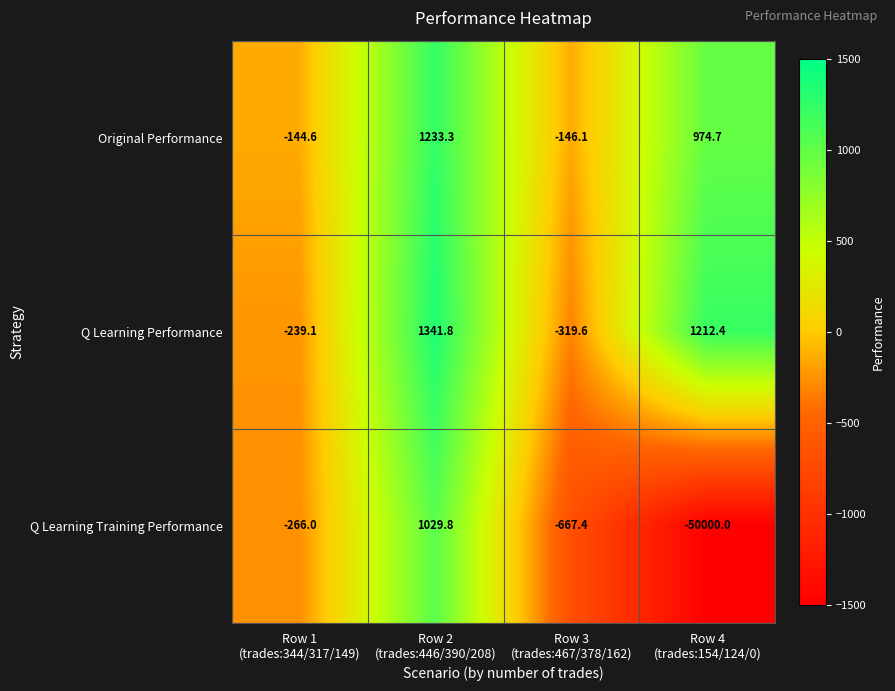

Rank the series by their maximum value, from lowest to highest.

Q Learning Training Performance, Original Performance, Q Learning Performance